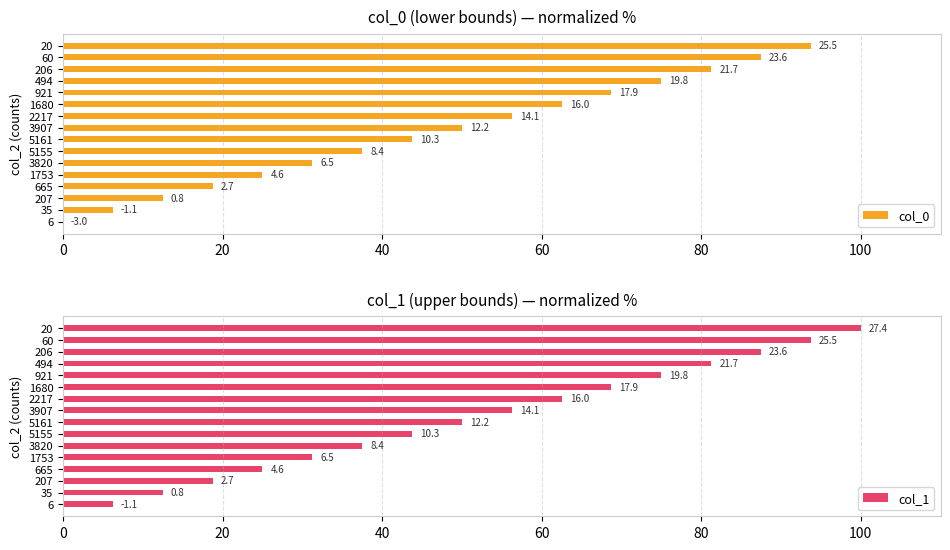

Which series has the largest total across all categories?

col_1